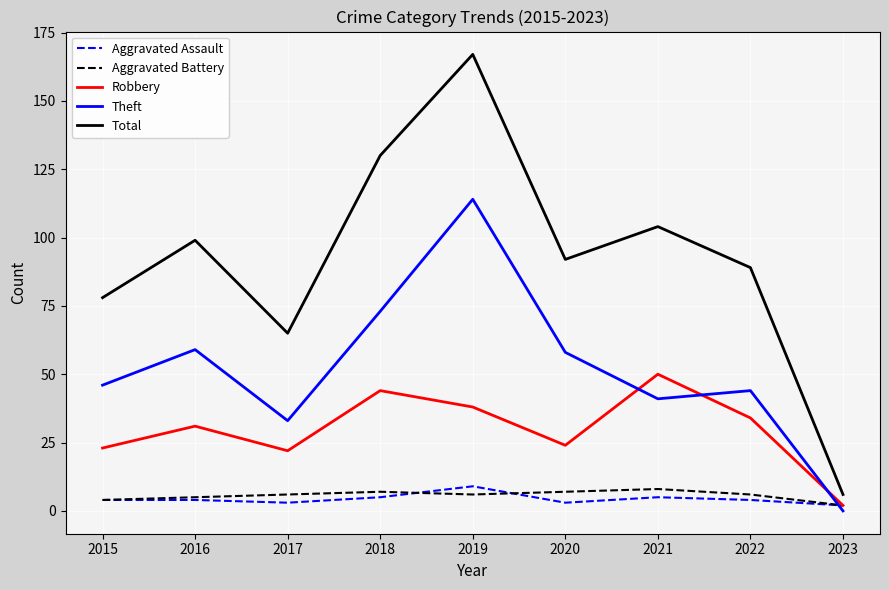

What is the maximum value shown in the chart?

167